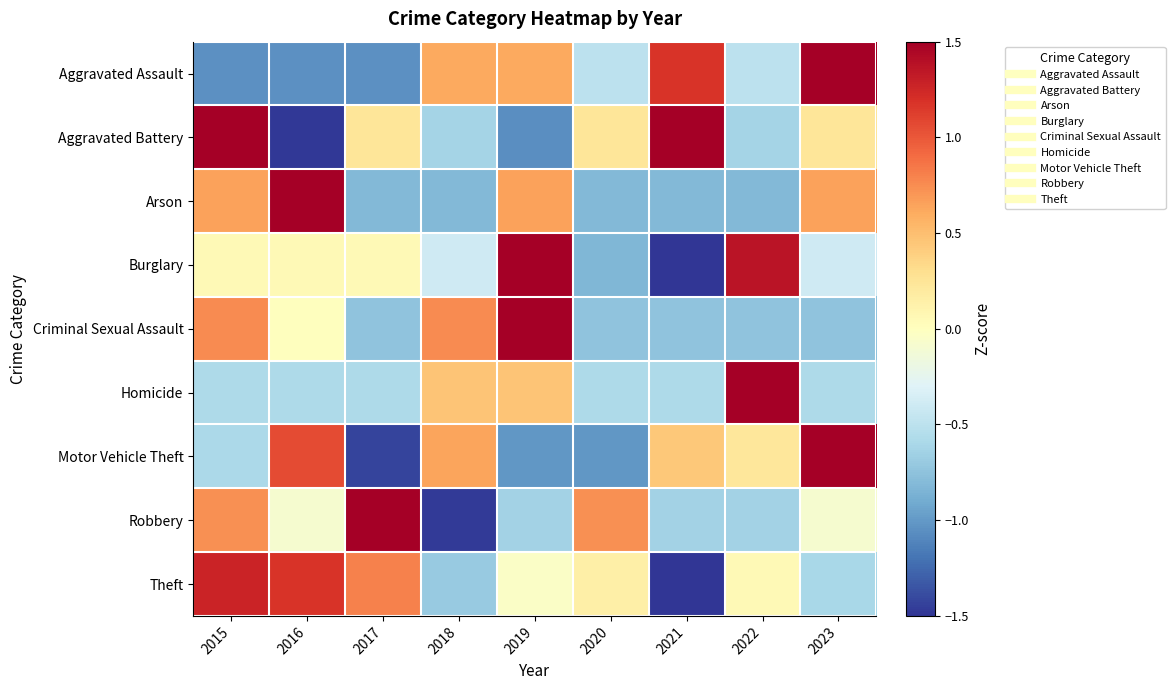

Which has a higher value, 2017 or 2023?

2023